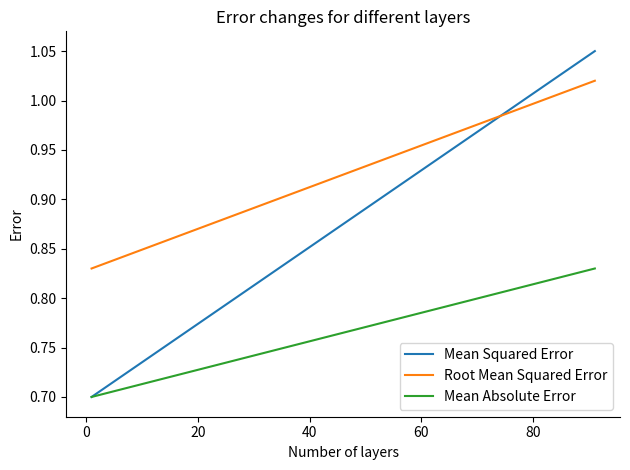

Which series has the widest spread of values?

Mean Squared Error